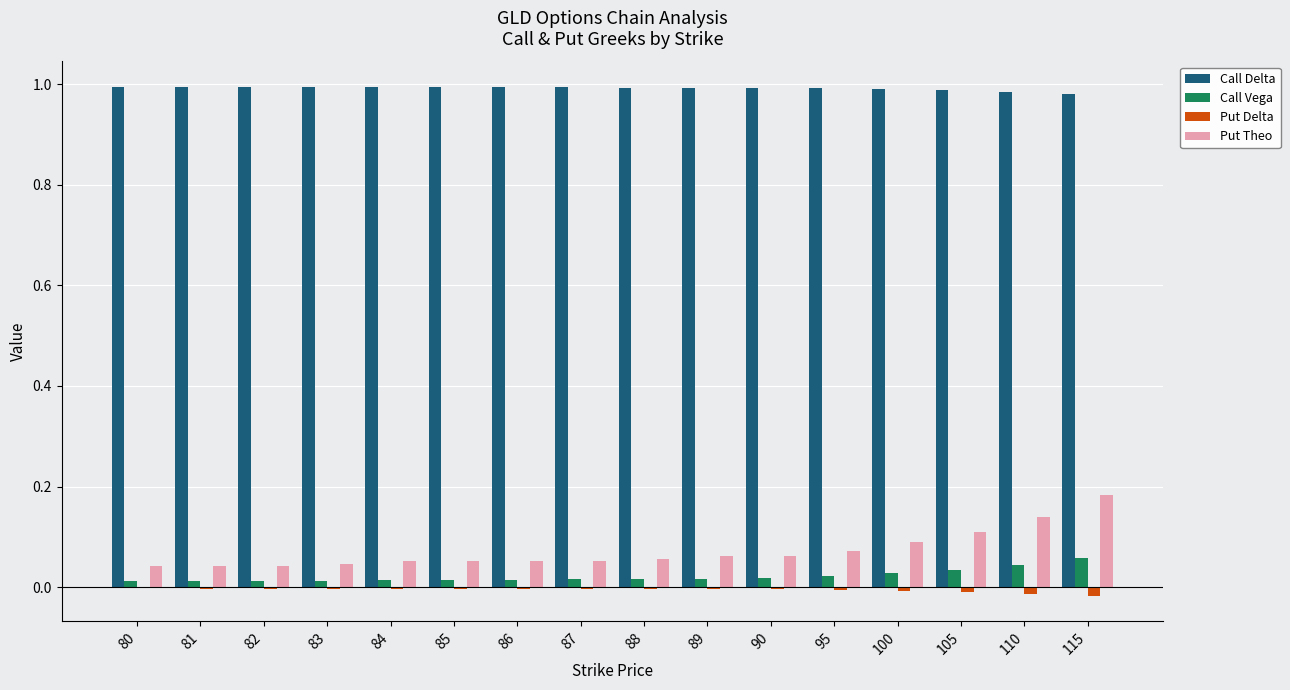

Are the bars grouped side by side (vs. stacked)?

Yes